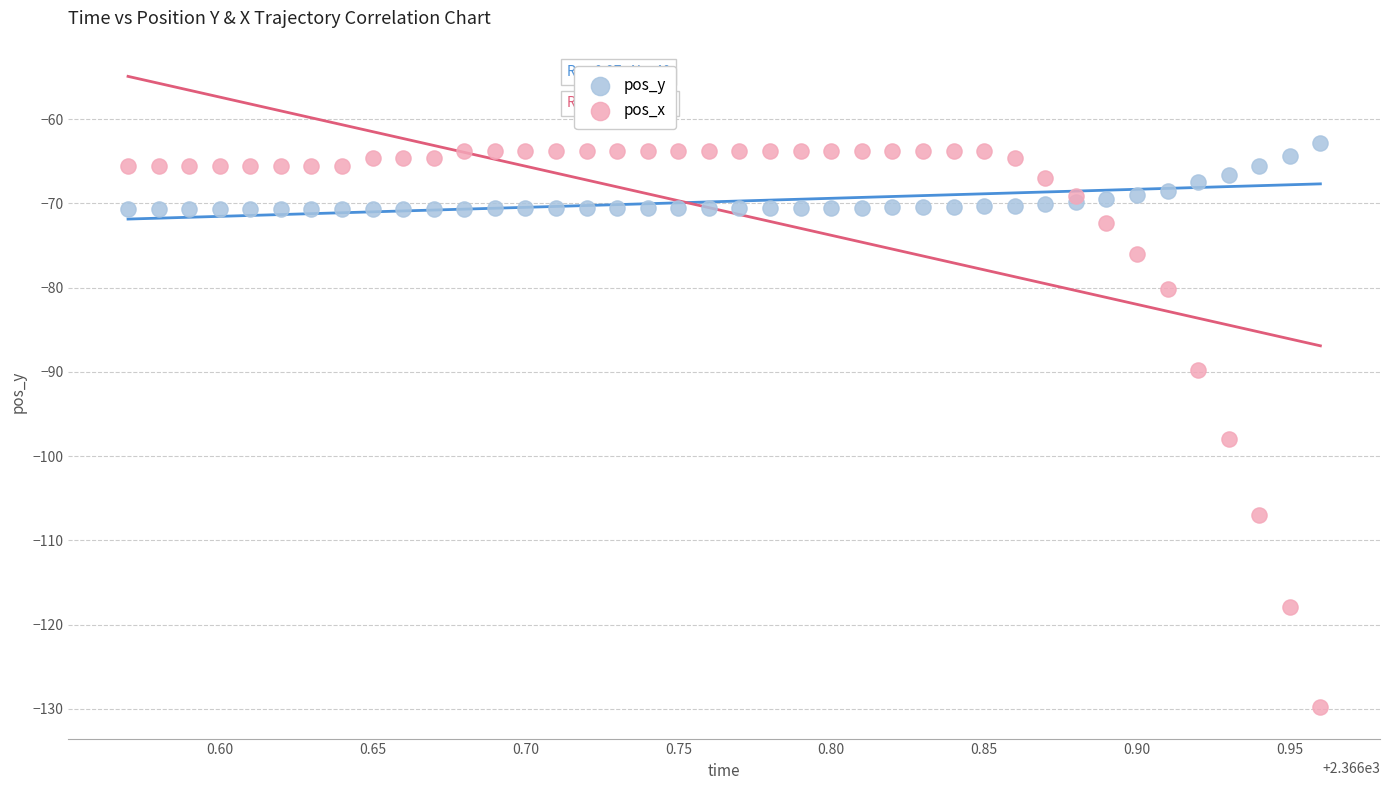

Which series reaches the minimum Y coordinate?

pos_x